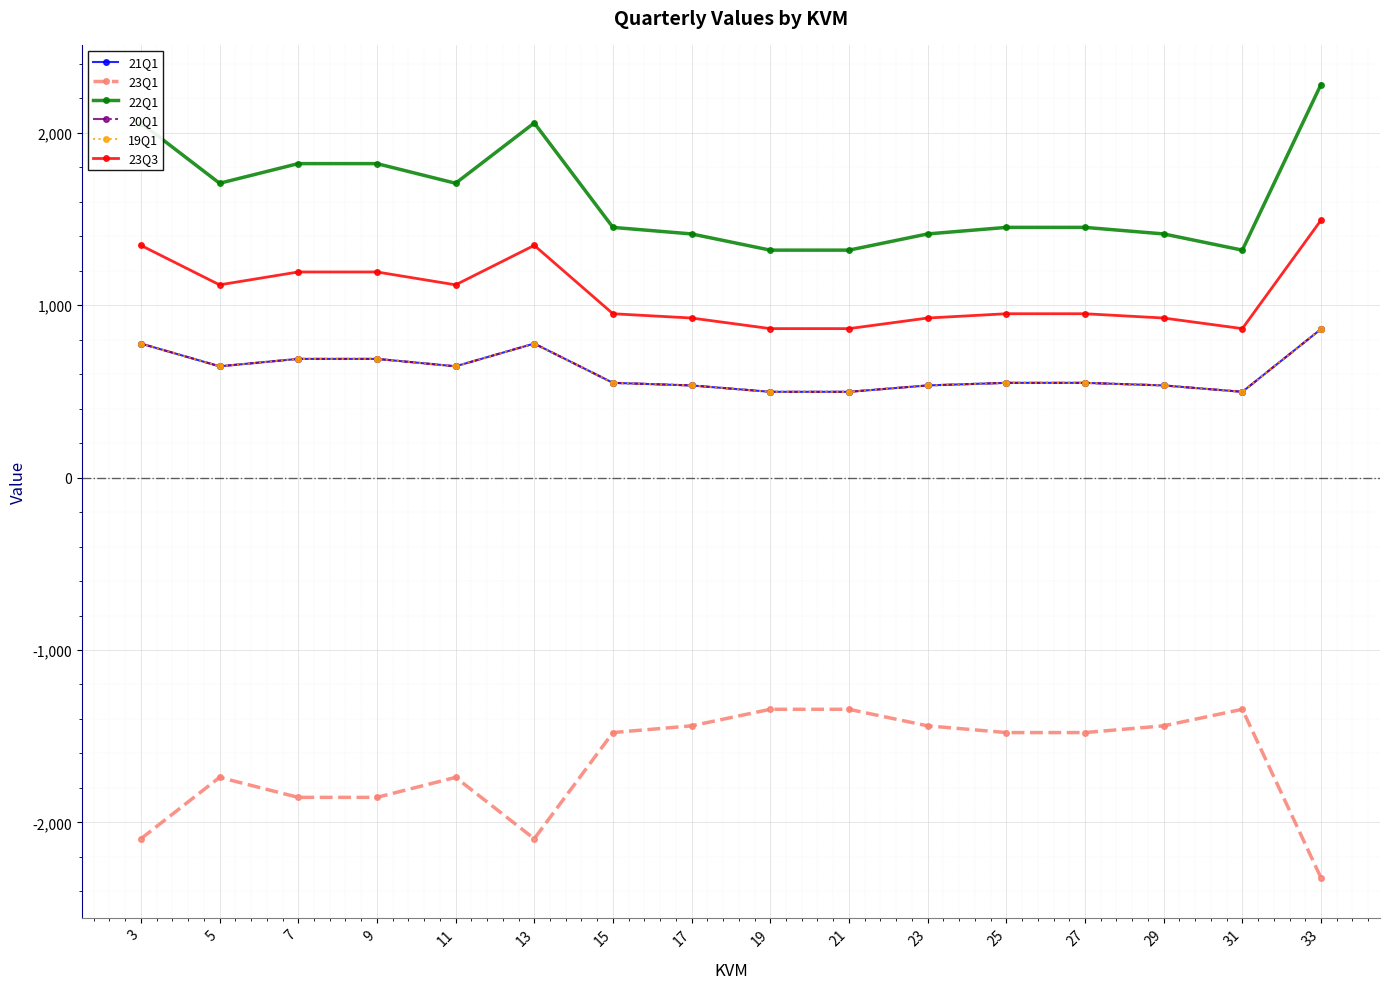

Is this an area chart (filled region under the line)?

No